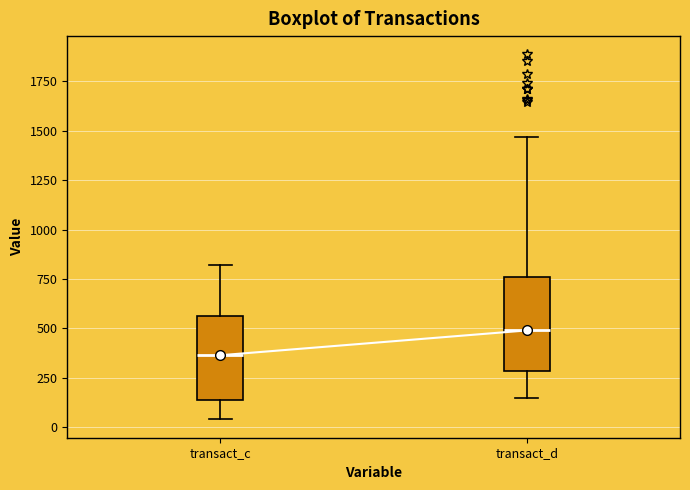

Where is the lower edge of the box for transact_c on the y-axis? The values are not printed on the chart, so give them approximately, as read against the axis.

150